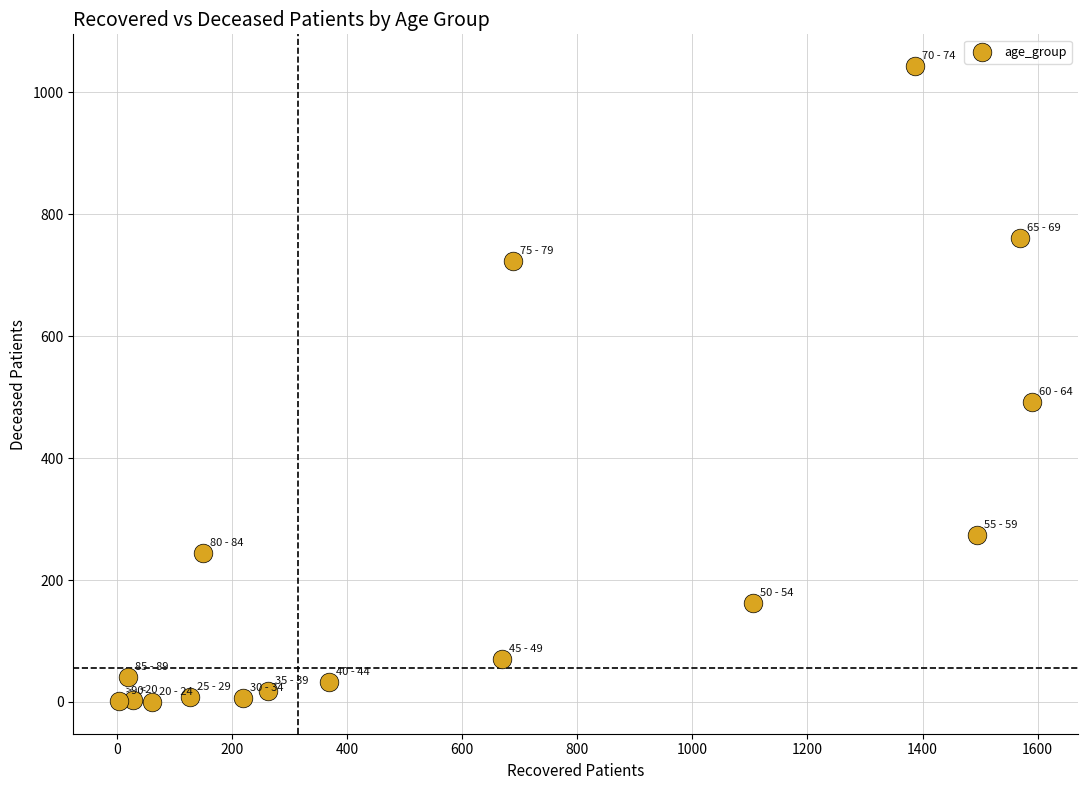

What is the range of Y values (max minus min)?

1043